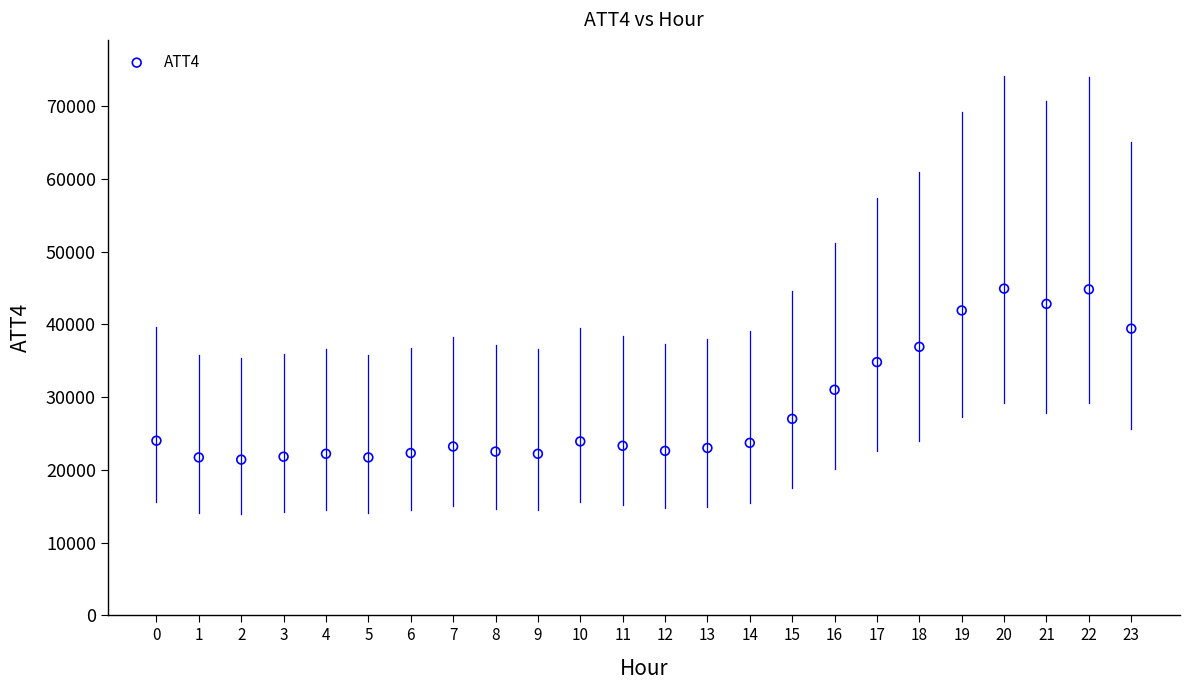

What is the range of Y values (max minus min)?

23500